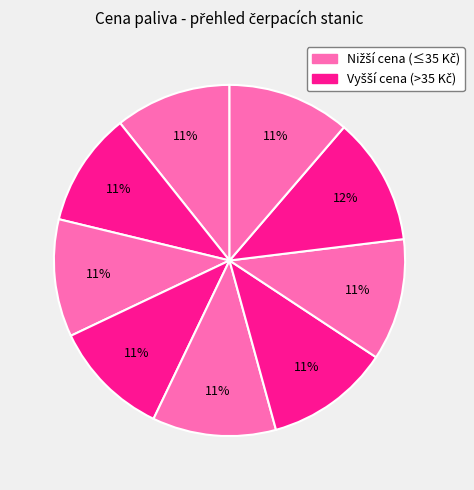

How many segments does this pie chart have?

9